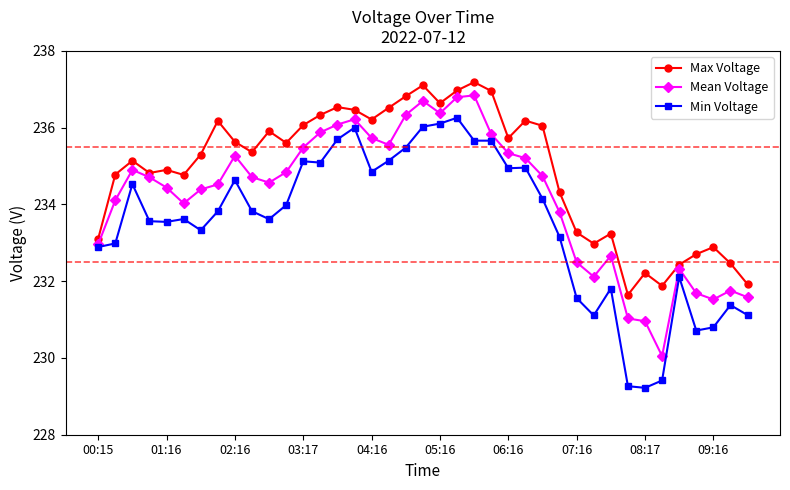

What is the maximum value shown in the chart?

237.2